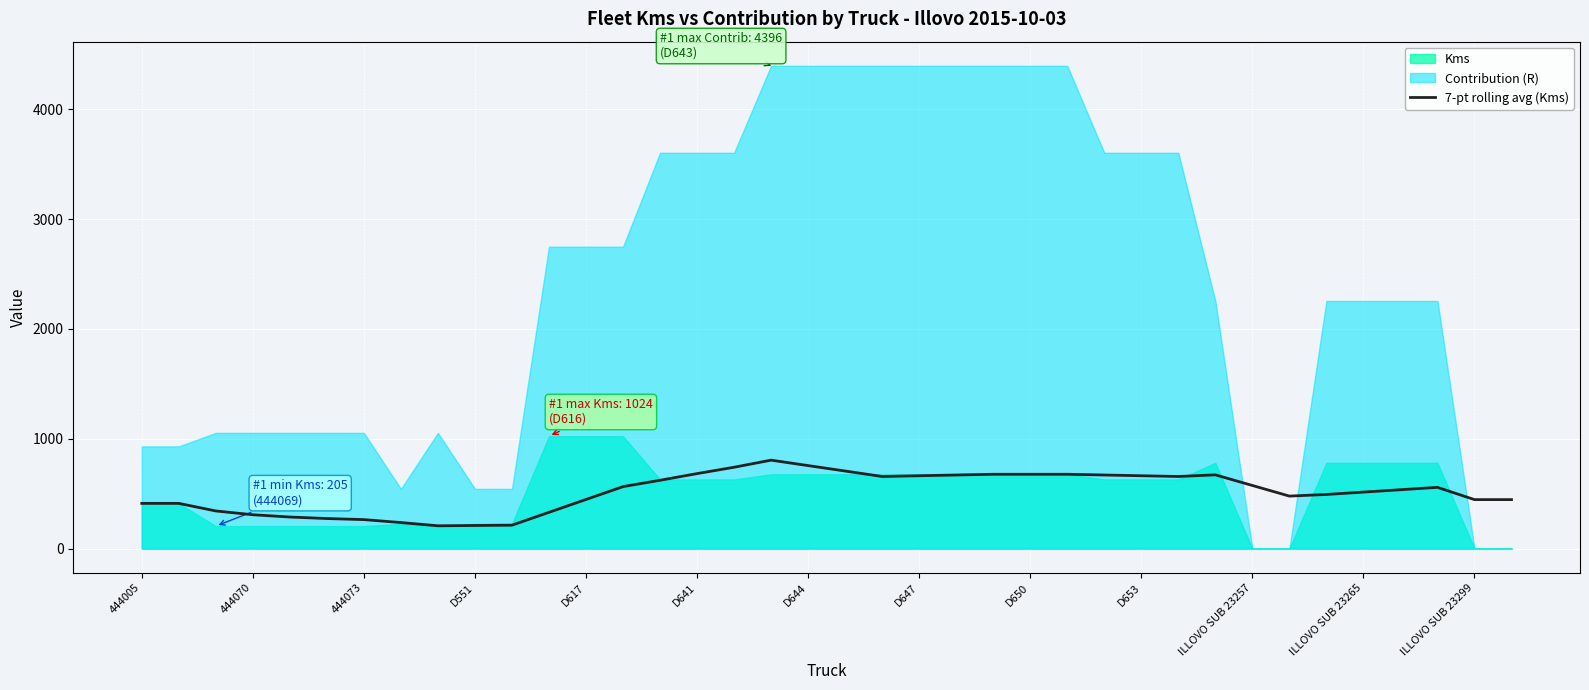

Is it true that 7-pt rolling avg (Kms) equals 308.5 at 444070?

True